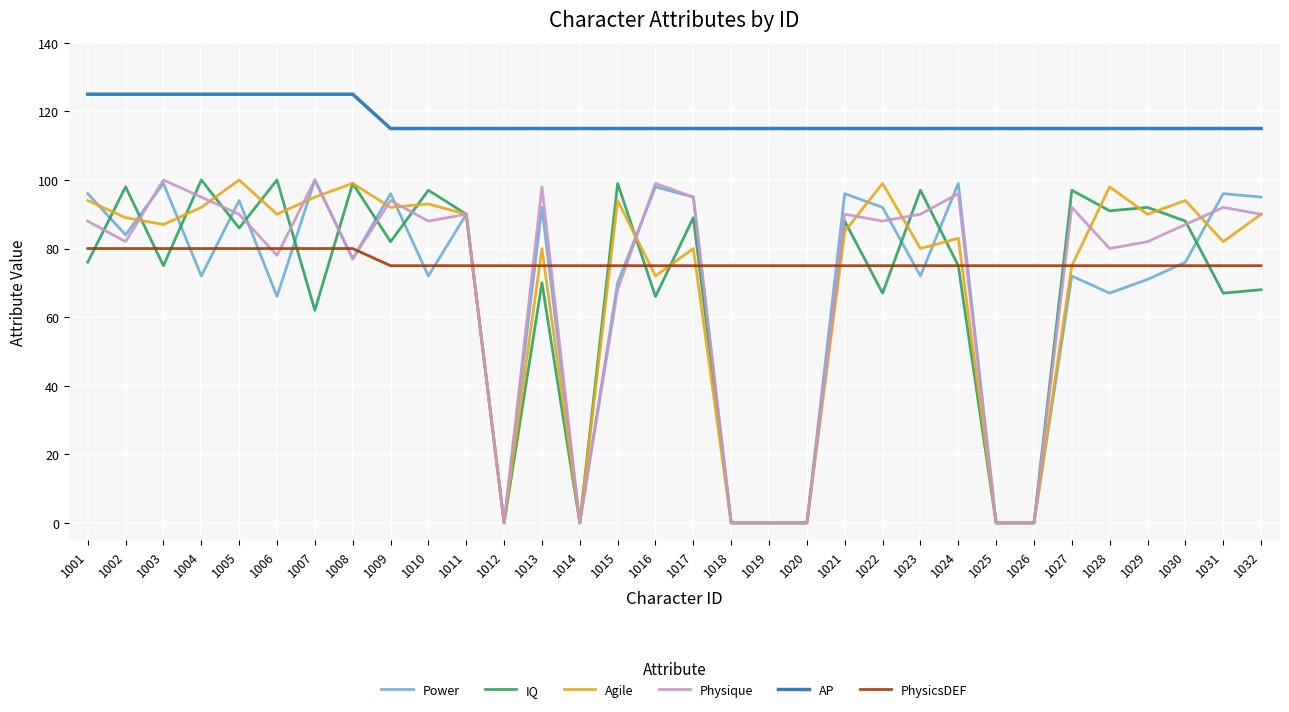

At how many categories does at least one series exceed 84?

32